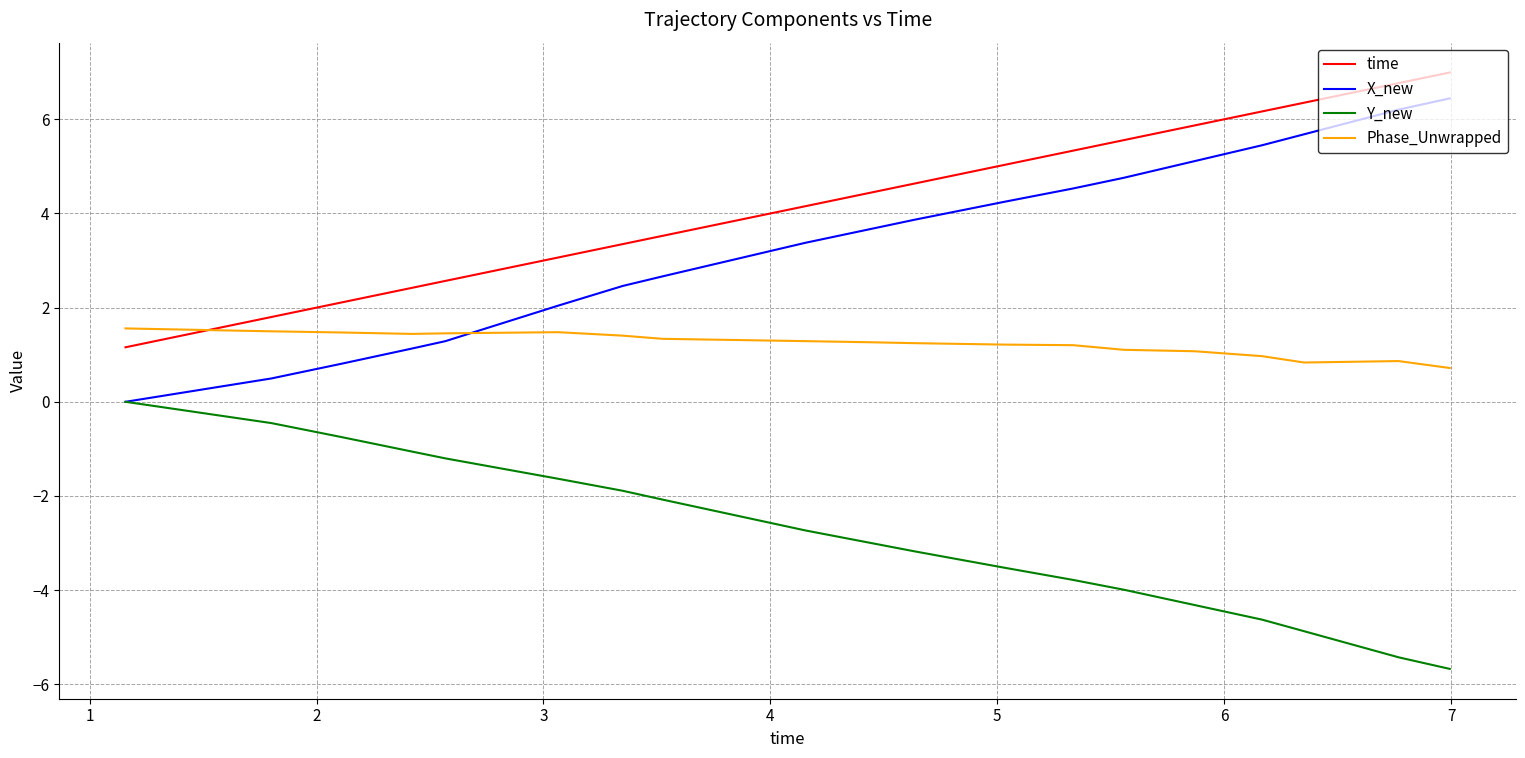

True or false: time and Y_new cross at least once.

False